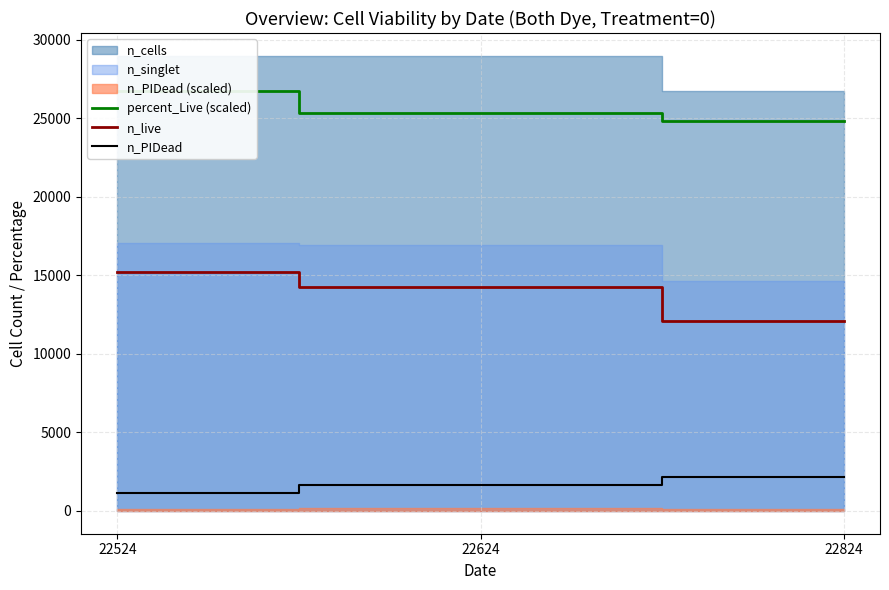

Which category has the highest value in the n_PIDead series?

22824